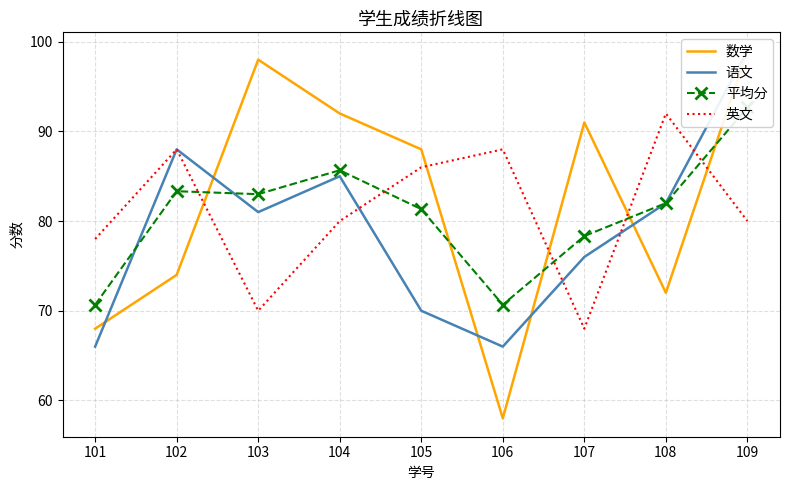

Which category has the highest value across all series?

109